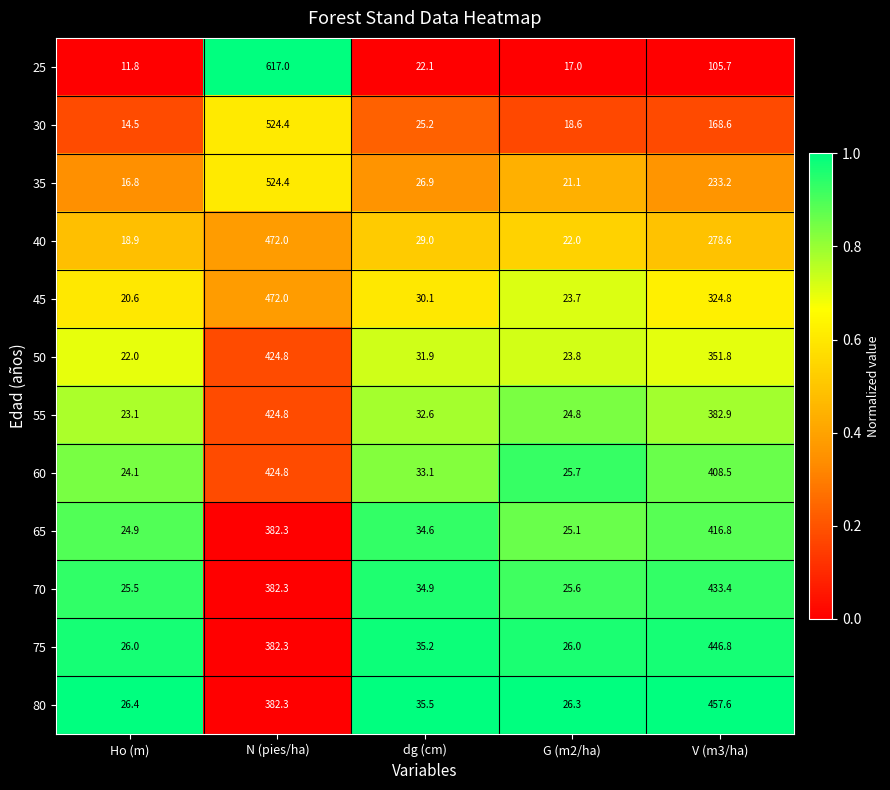

How many categories are shown in the chart?

5